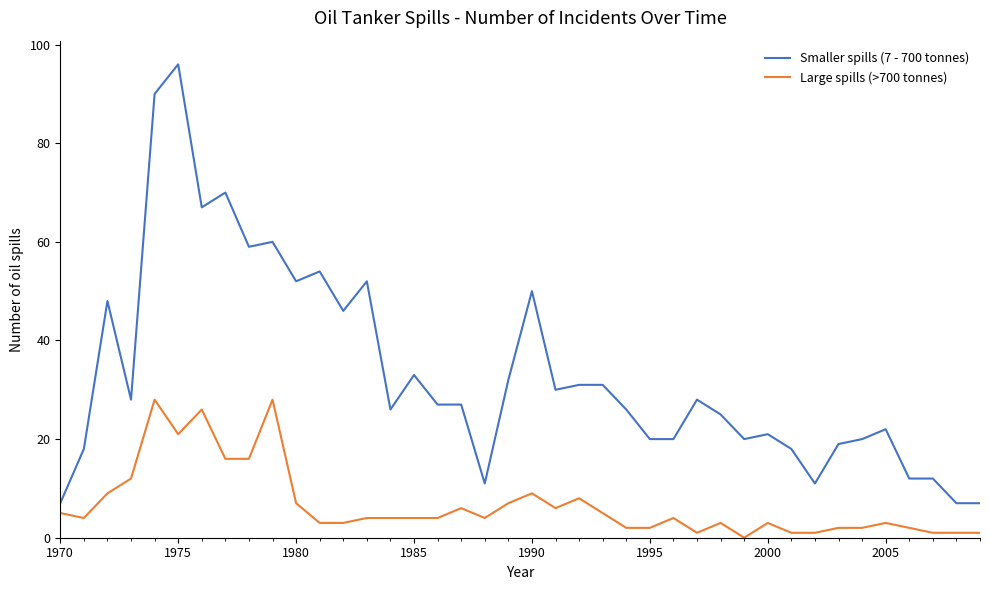

Rank the series by their average value, from highest to lowest.

Smaller spills (7 - 700 tonnes), Large spills (>700 tonnes)